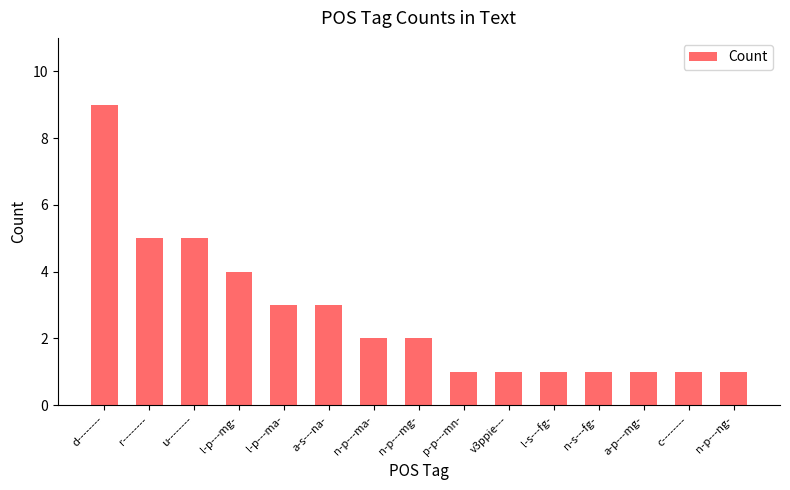

What is the value of the 11th bar from the left?

1